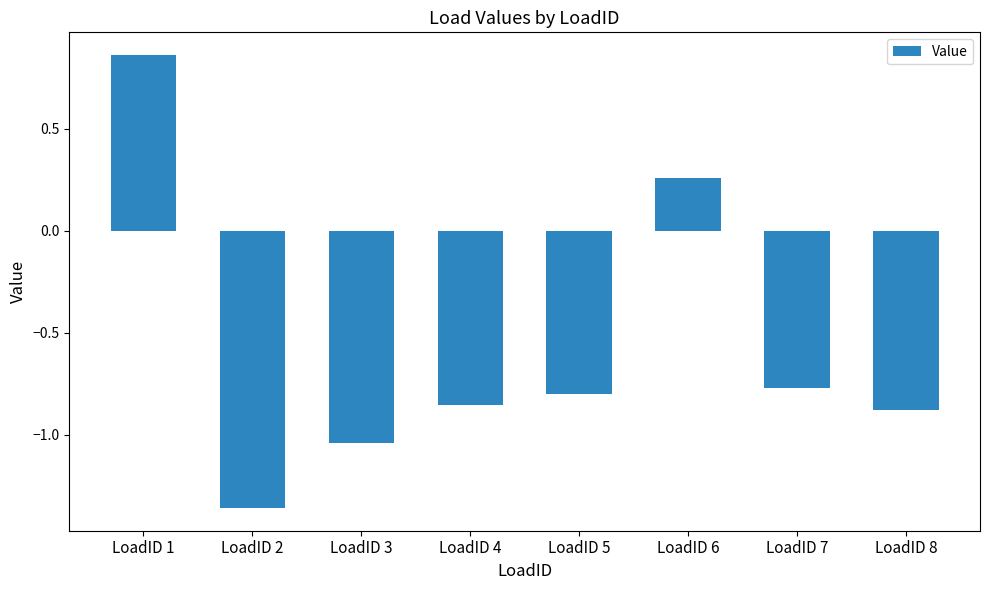

Where does the data first go above 0?

LoadID 1